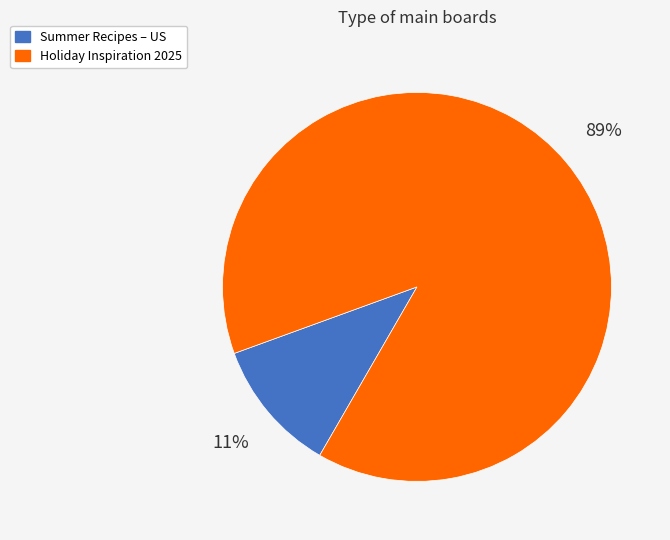

Between Summer Recipes – US and Holiday Inspiration 2025, which is larger?

Holiday Inspiration 2025